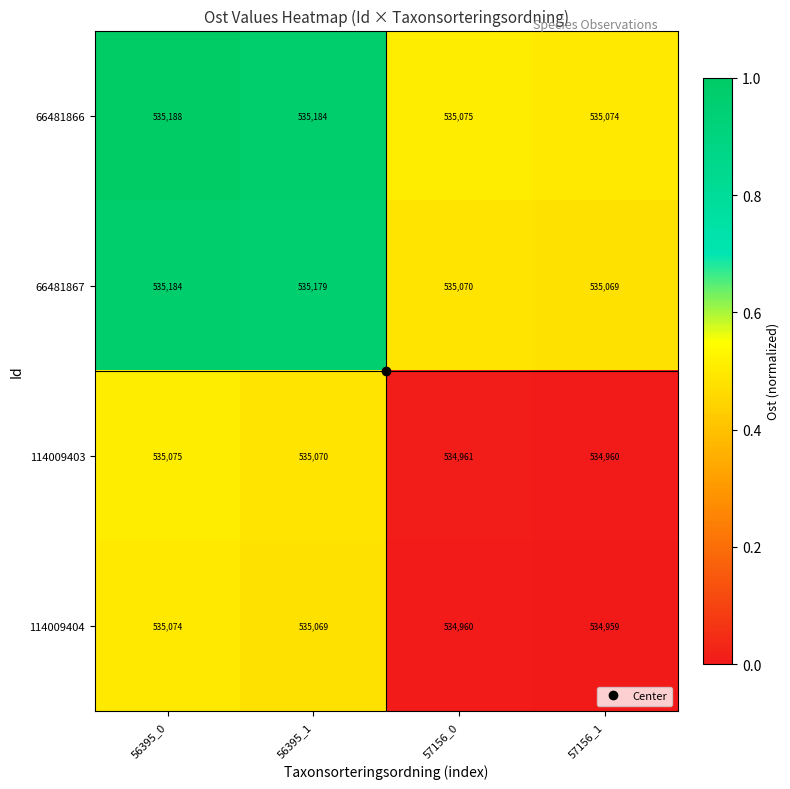

What is the average value of the 66481867 series?

535126